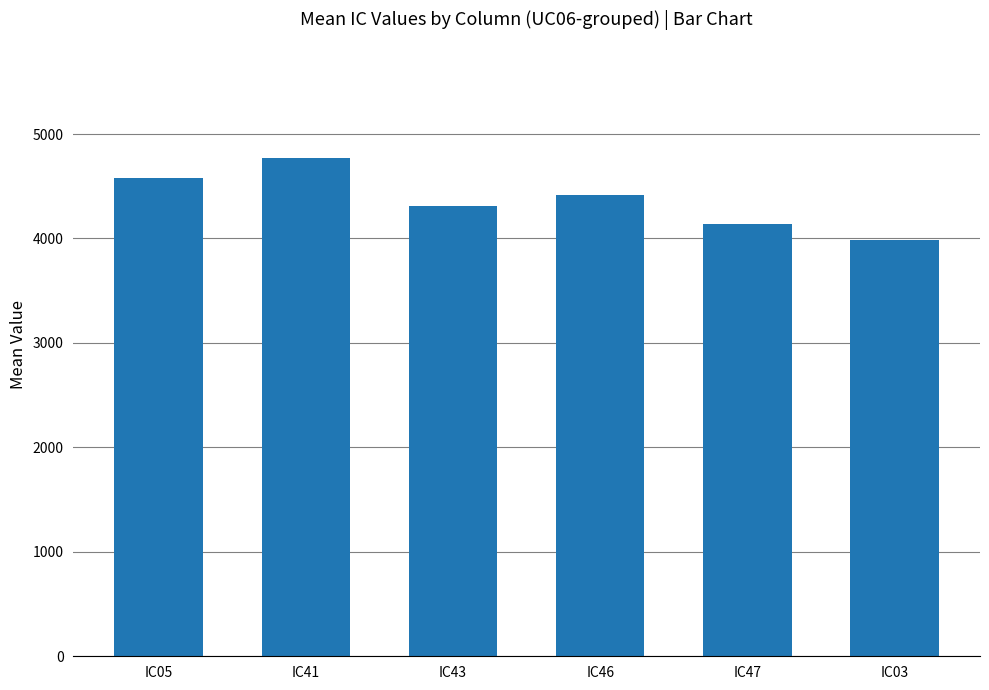

List the labels in order of value, smallest first.

IC03, IC47, IC43, IC46, IC05, IC41